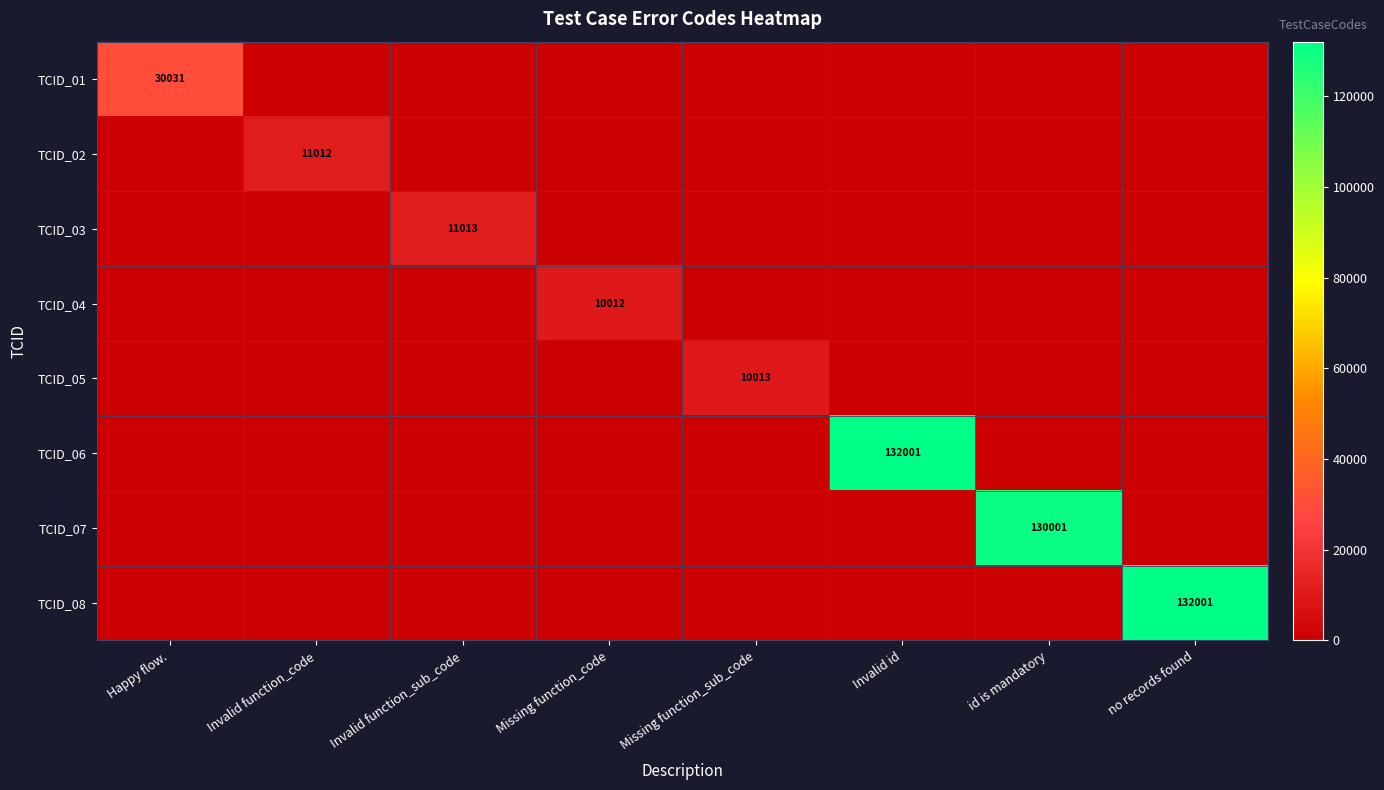

The value of TCID_08 at no records found is 132001. True or false?

True